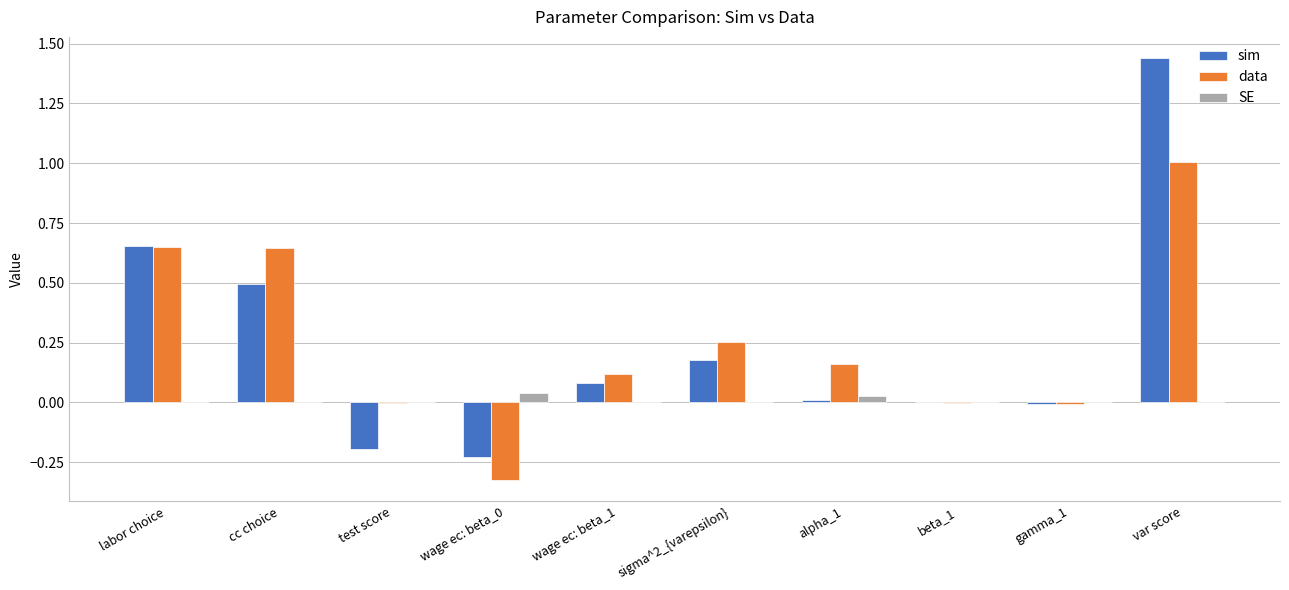

Are the bars grouped side by side (vs. stacked)?

Yes